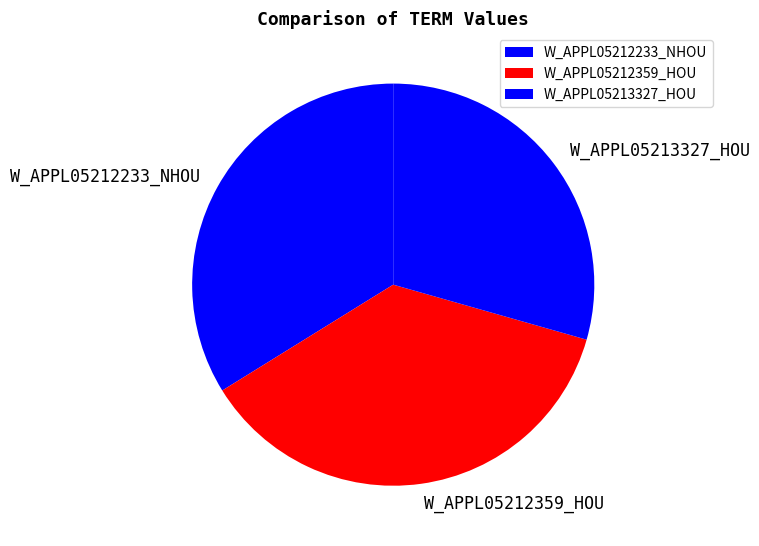

Does any single category account for the majority?

No